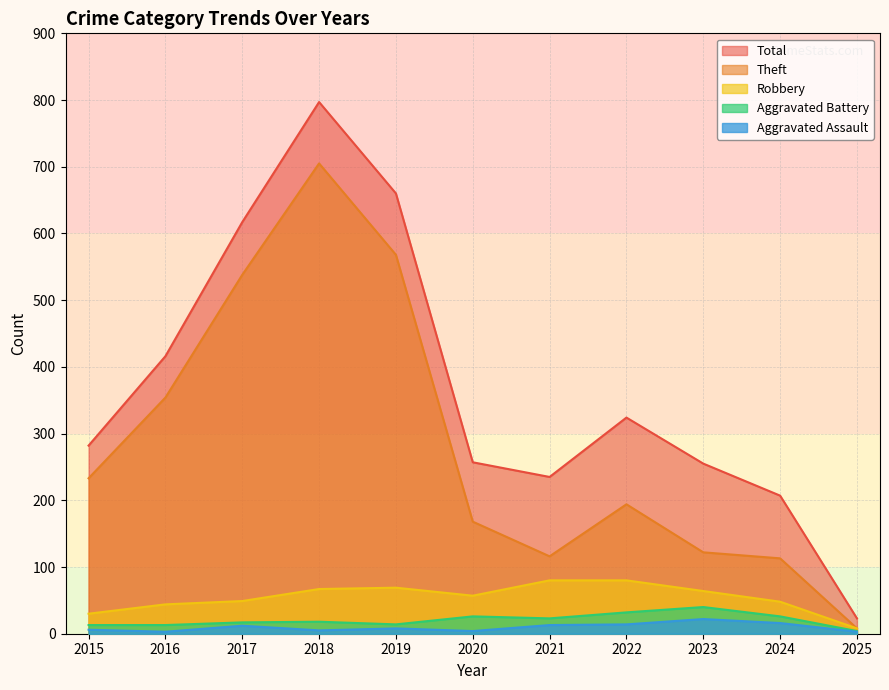

True or false: Total and Aggravated Assault cross at least once.

False